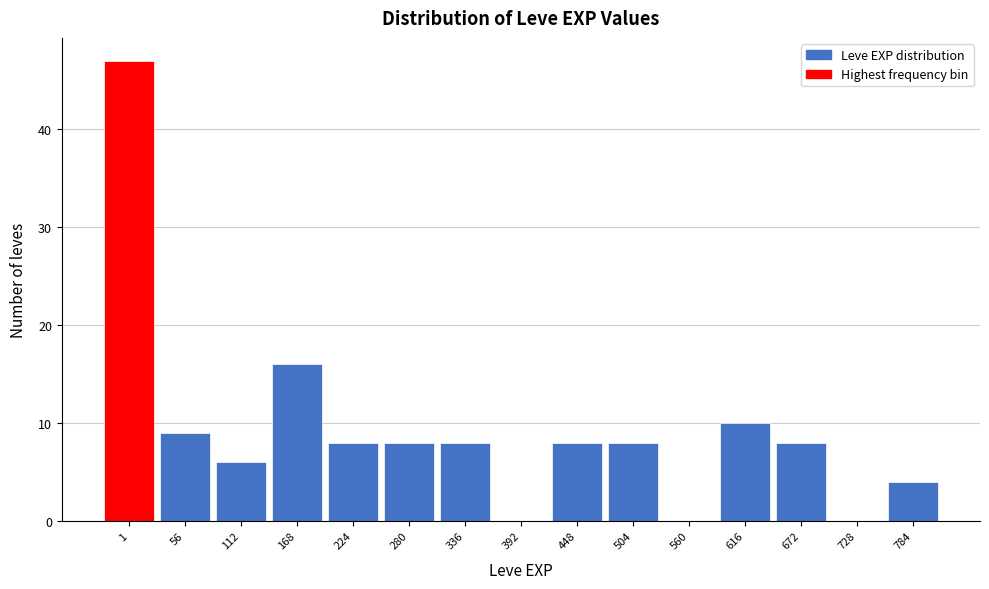

Reading right to left, extract all data points from this chart.

784=4	728=0	672=8	616=10	560=0	504=8	448=8	392=0	336=8	280=8	224=8	168=16	112=6	56=9	1=47